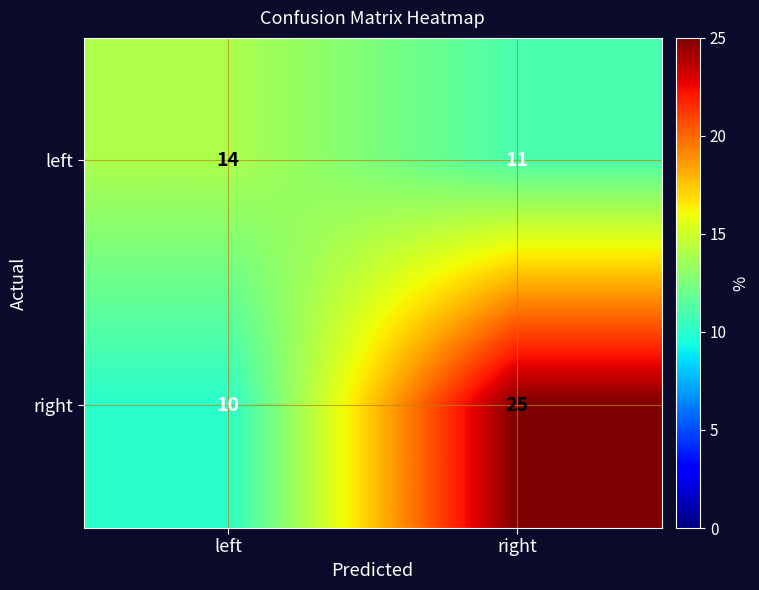

Reading right to left, transcribe all the data shown in this chart.

left: 11	14
right: 25	10